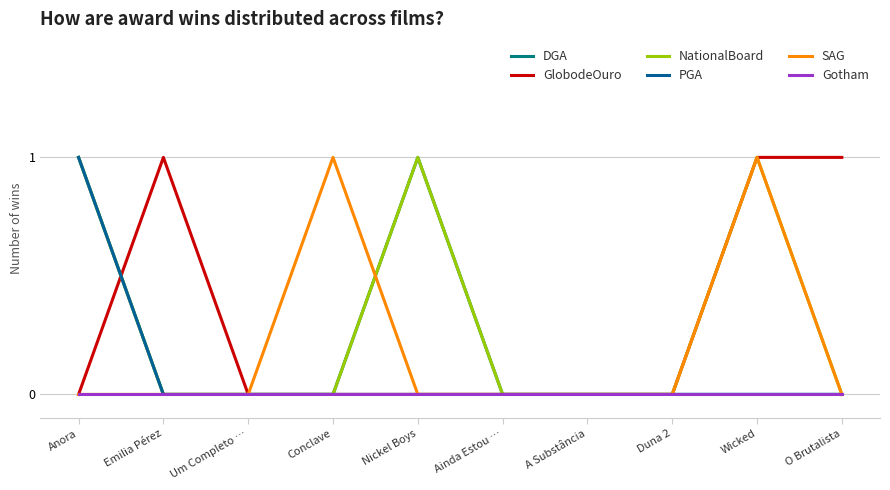

Count the GlobodeOuro values in the range 0 to 1.

10